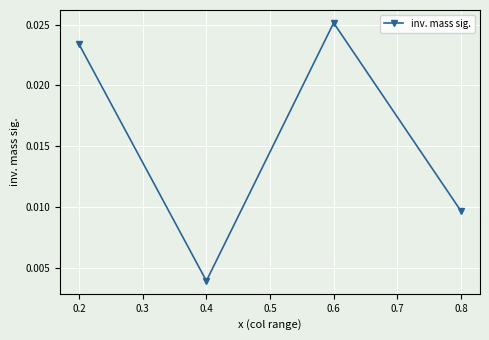

List the labels in order of value, largest first.

0.6, 0.2, 0.8, 0.4